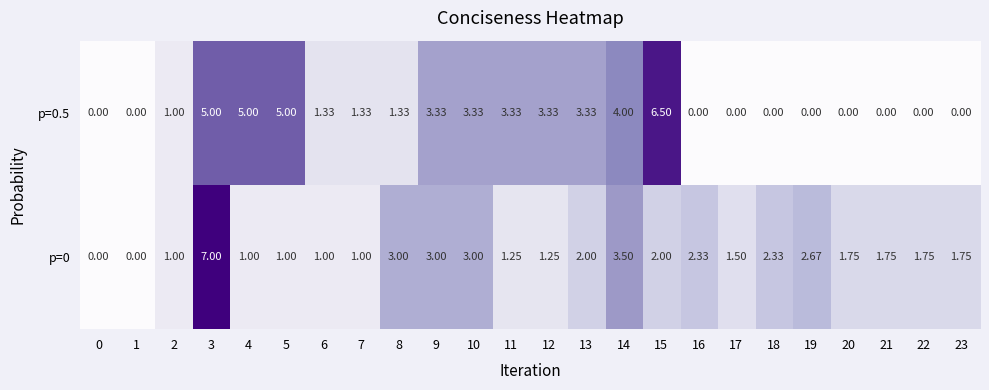

Is the value of p=0 at 9 greater than the value of p=0.5 at 22?

Yes